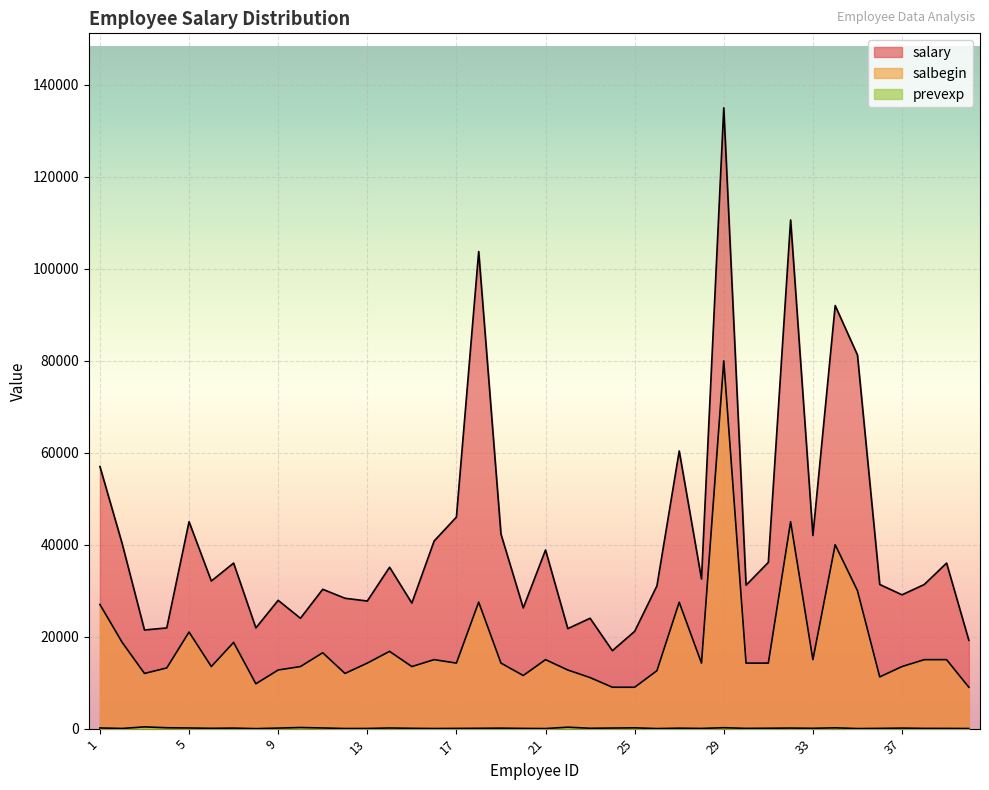

What is the approximate value of salbegin at 27?

27480